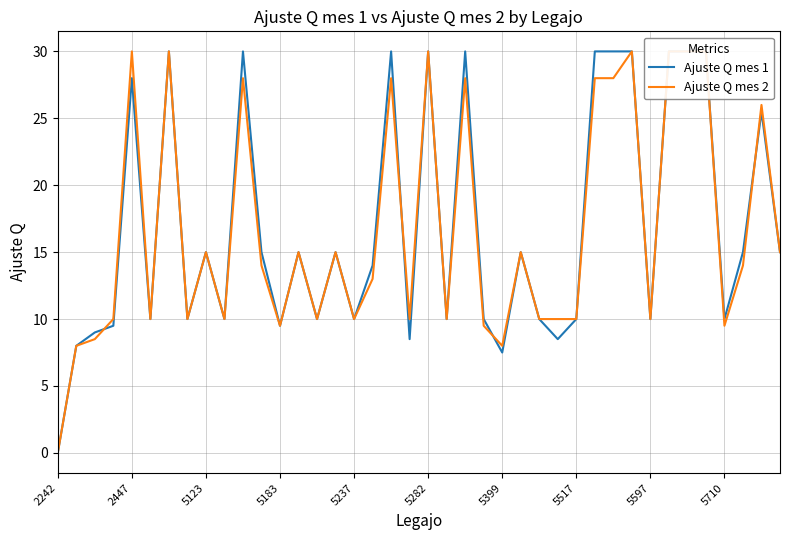

List the series in order of their overall mean, lowest first.

Ajuste Q mes 2, Ajuste Q mes 1